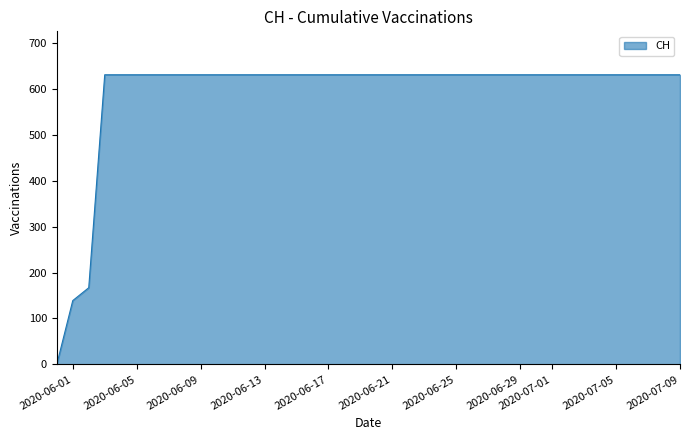

What is the difference between the maximum and minimum values?

631